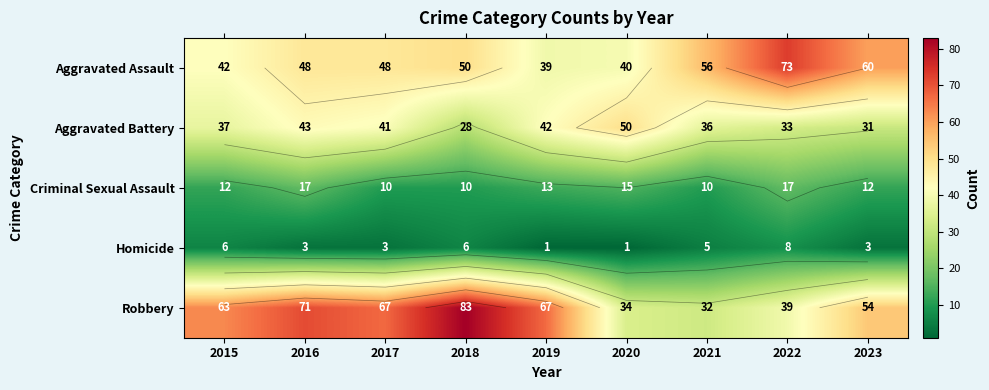

The value of Aggravated Battery at 2017 is 41. True or false?

True